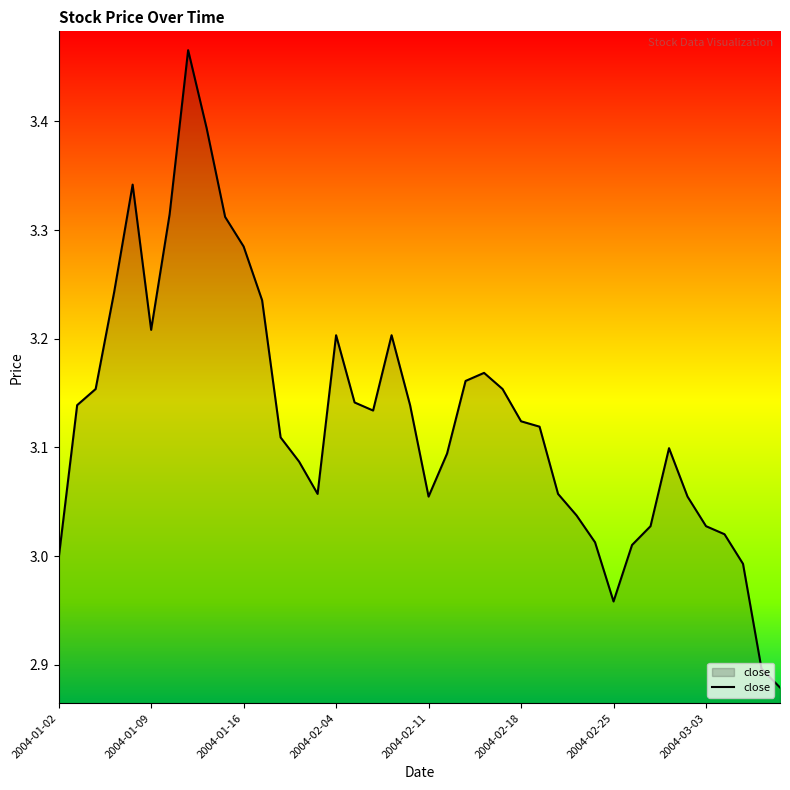

True or false: there are more than 1 points higher than both neighbors.

True